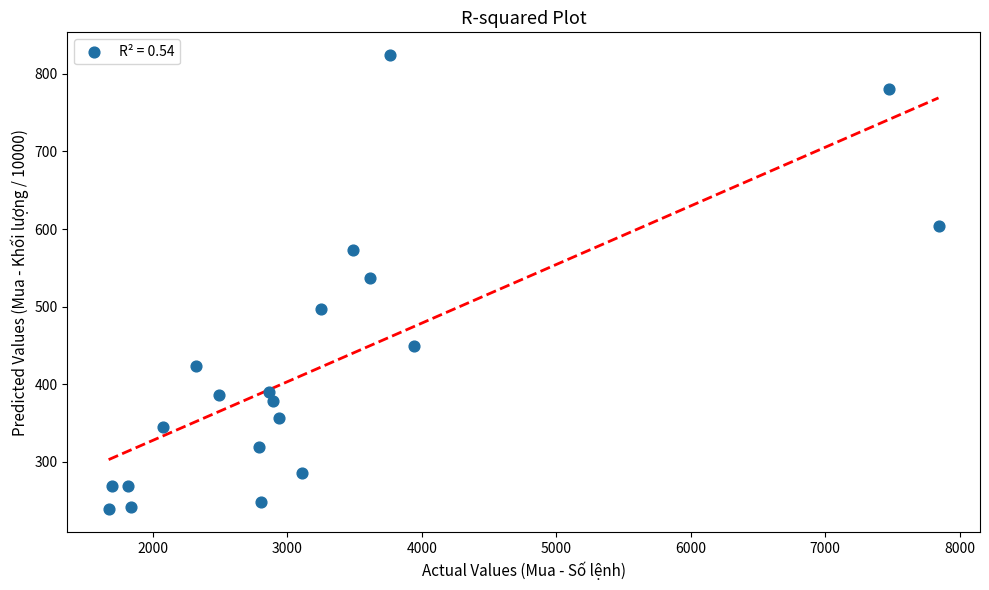

What is the range of Y values (max minus min)?

585.6